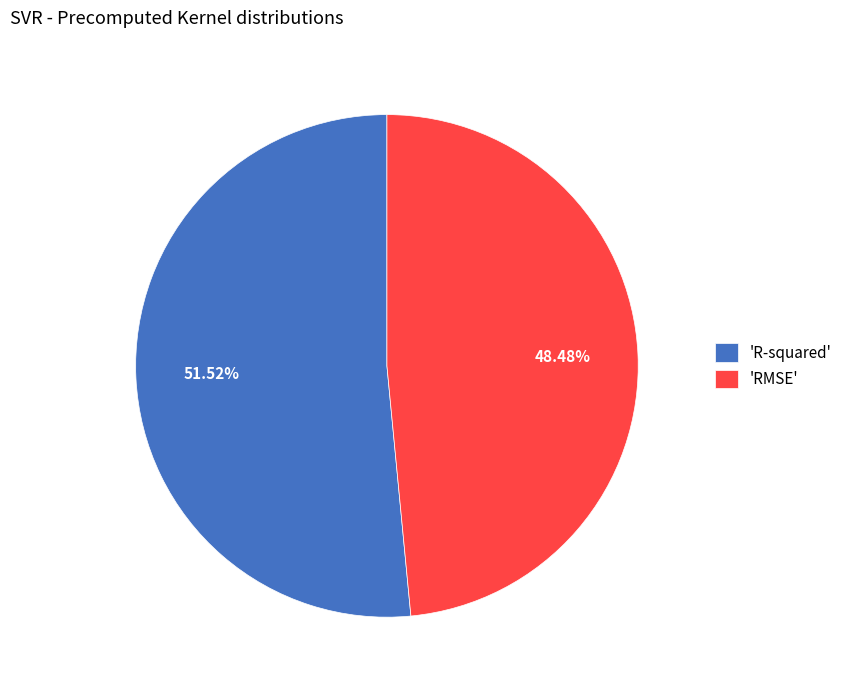

Rank the categories by value from lowest to highest.

'RMSE', 'R-squared'